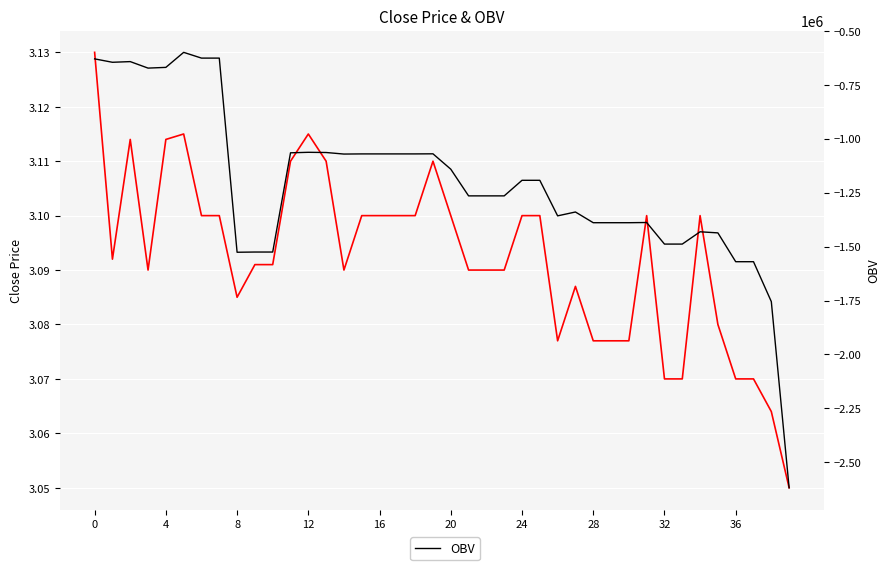

Between 29 and 36, which series saw the biggest shift?

OBV